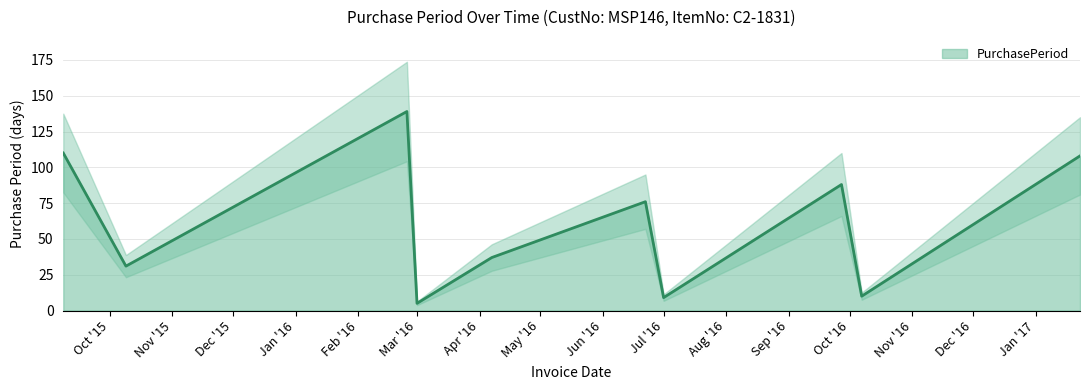

How many lines are shown in the chart?

1